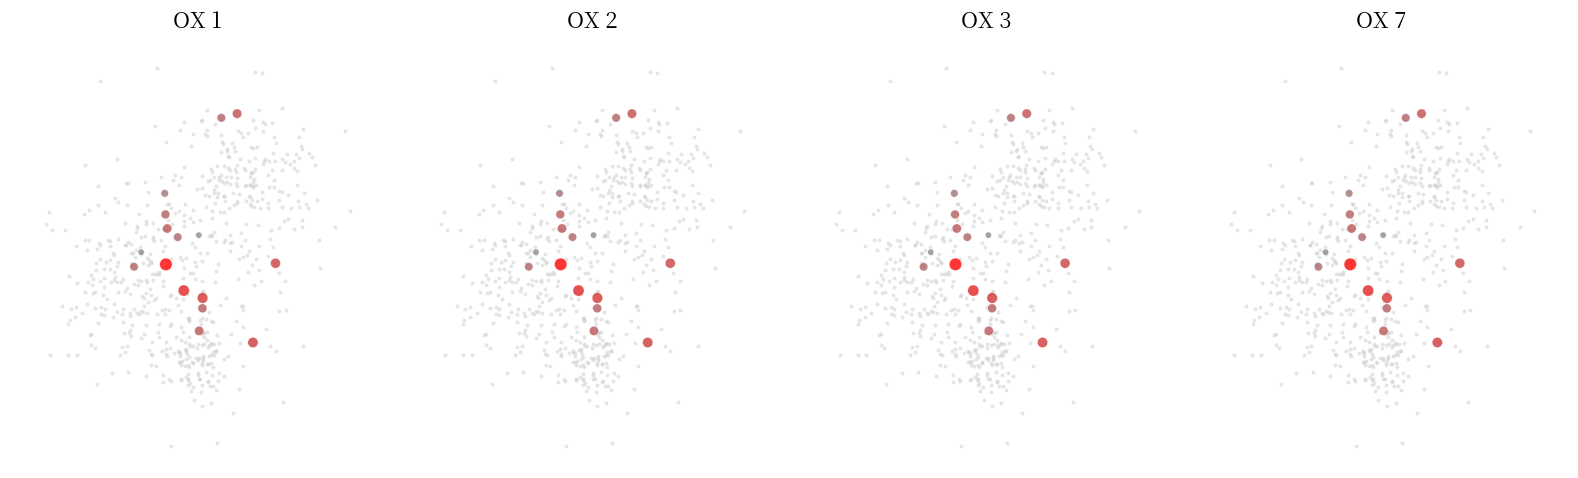

The OX 2 series shows 1.6 at 6. True or false?

False